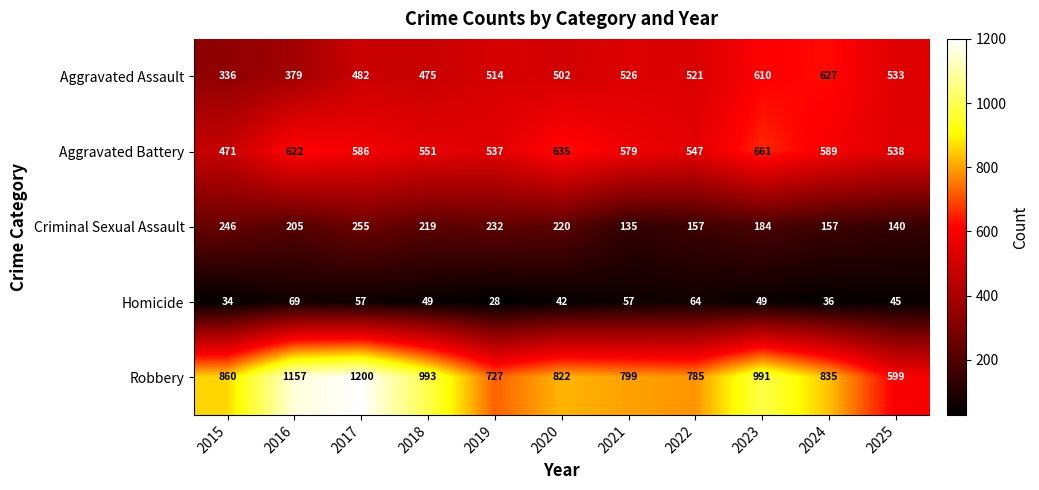

What is the maximum value shown in the chart?

1200